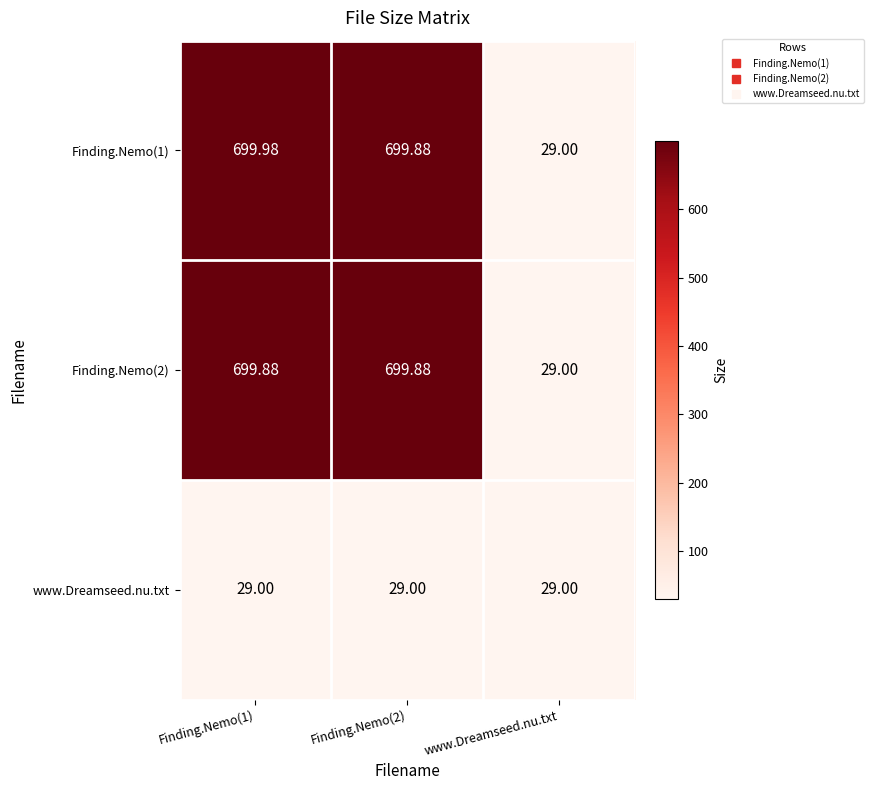

Which series has the largest total across all categories?

Finding.Nemo(1)